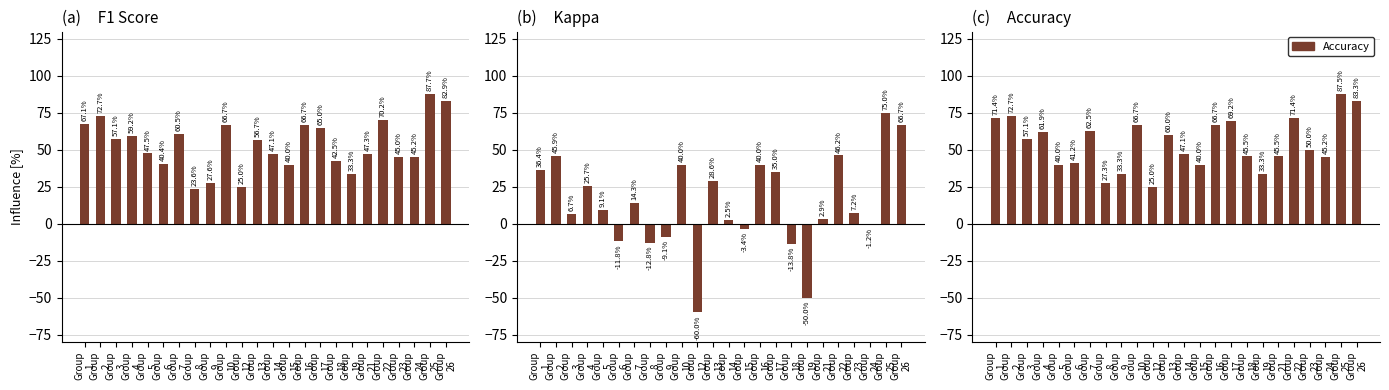

What is the sum of the Kappa values at Group
5 and Group
17?

44.1